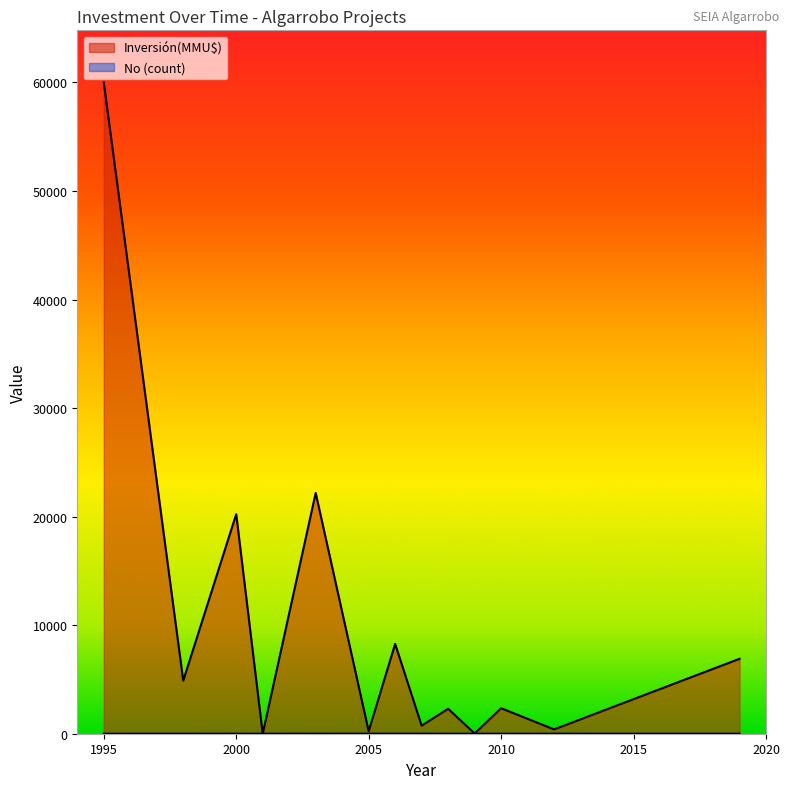

Is the value of No at 30 greater than the value of Inversión(MMU$) at 31?

No